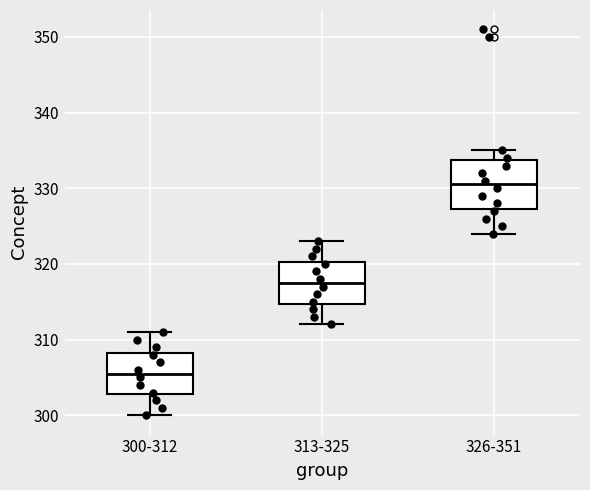

Which box's median line is the lowest?

300-312